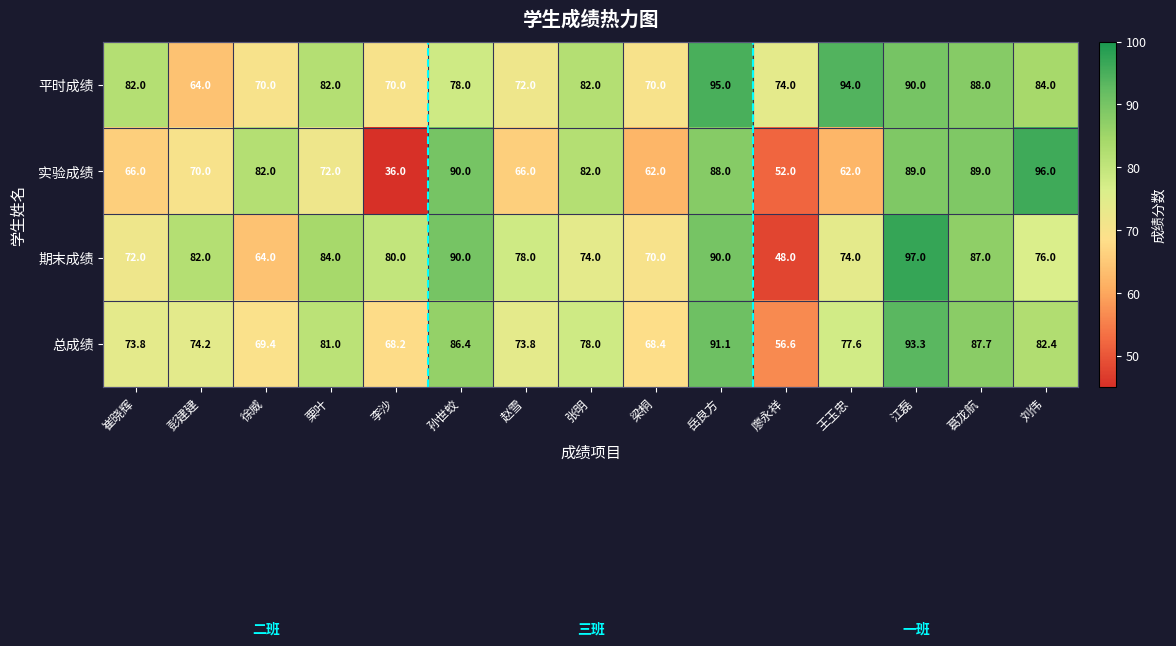

What is the difference between the maximum and minimum values in the 总成绩 series?

36.7